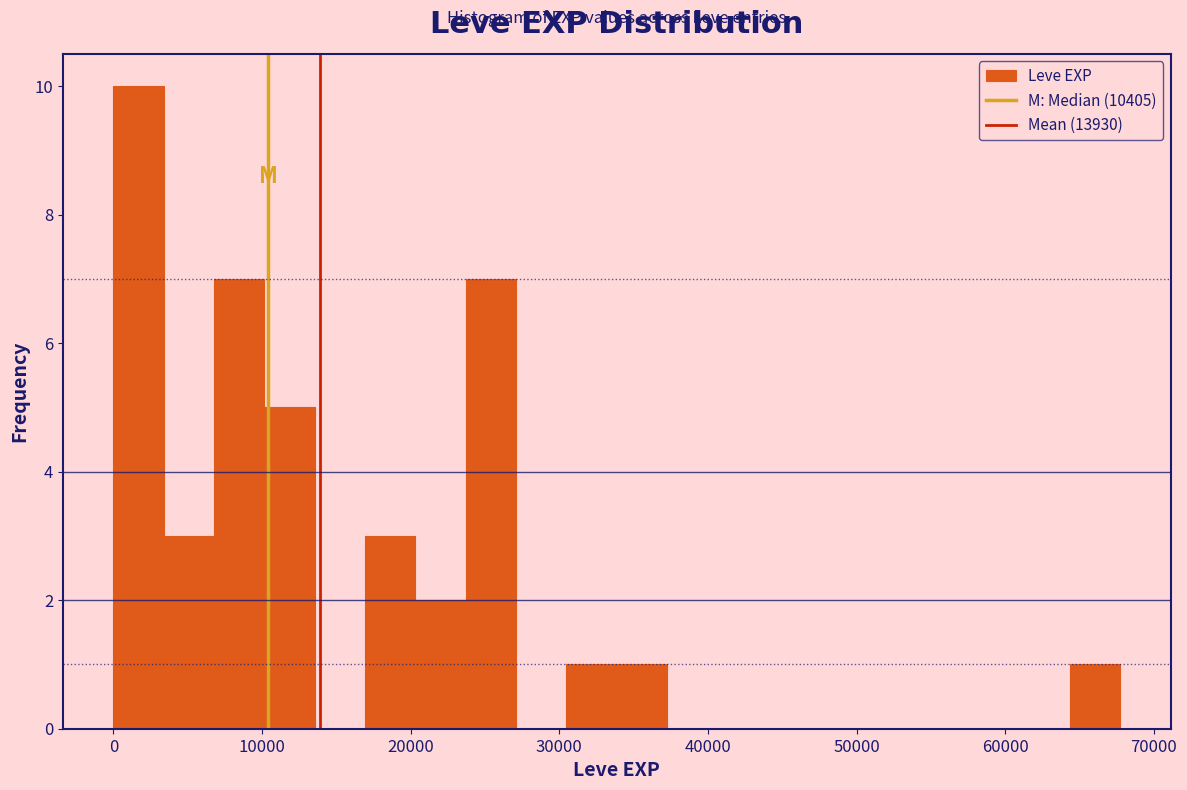

Read against the x-axis, roughly where is the centre of the tallest bar?

2000